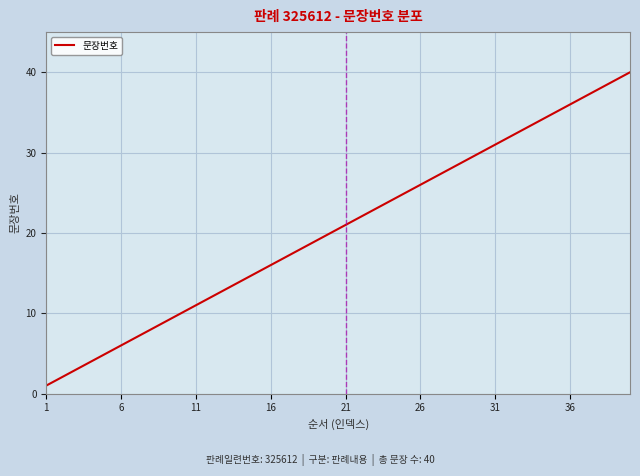

What is the difference between the maximum and minimum values?

39